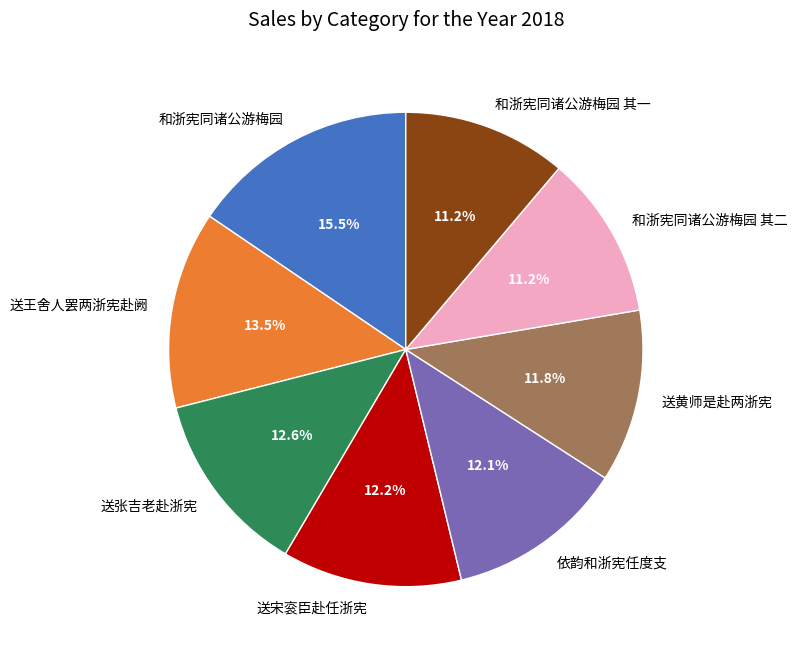

What is the largest slice in the pie chart?

和浙宪同诸公游梅园